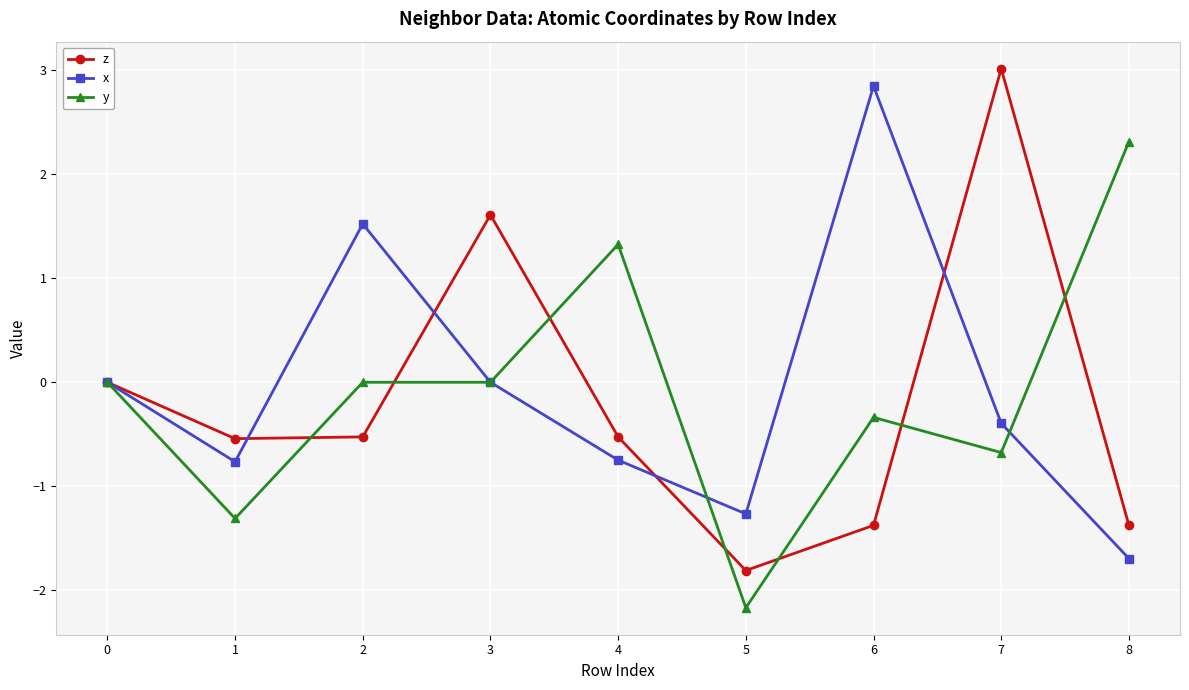

Count the number of categories in the chart.

9